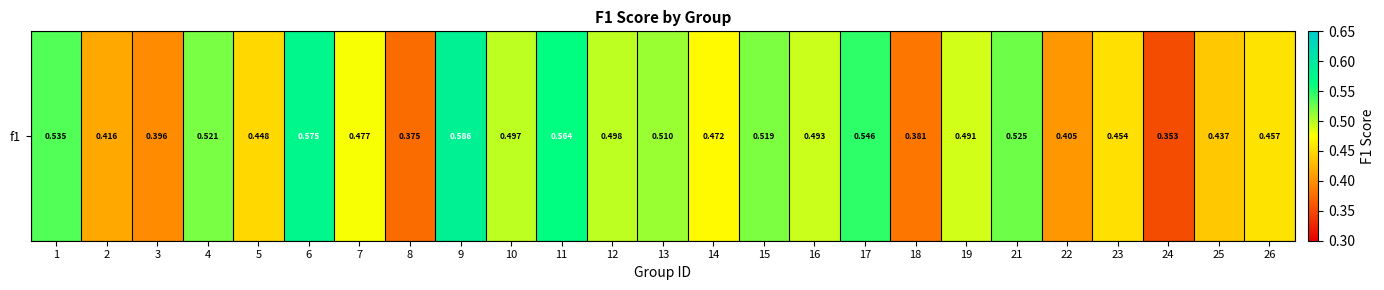

How many distinct data groups are displayed?

1